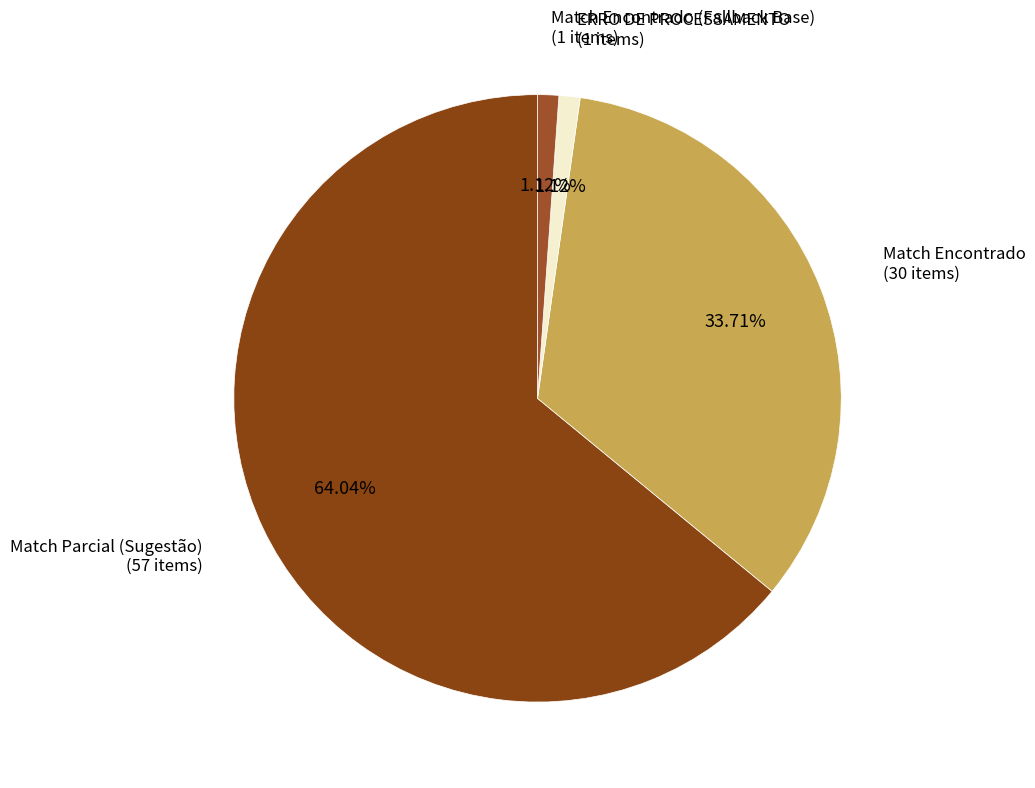

Does any single category account for the majority?

Yes